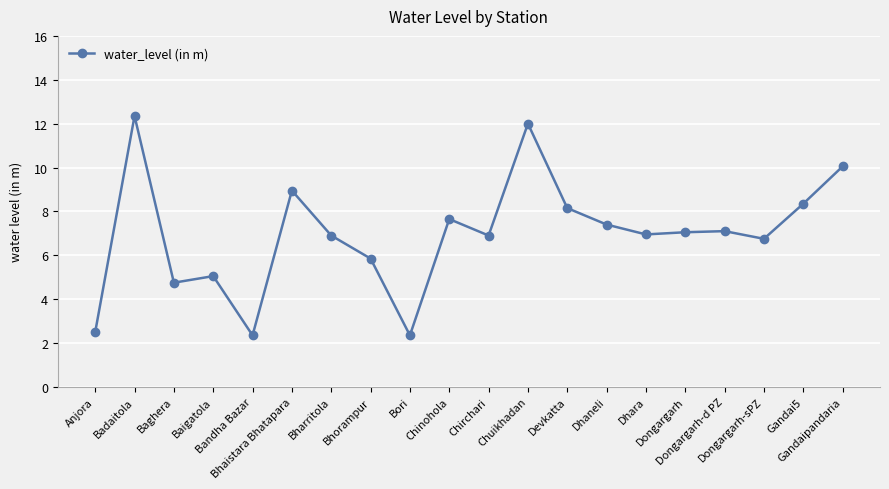

What is the difference between the maximum and second lowest values?

10.0